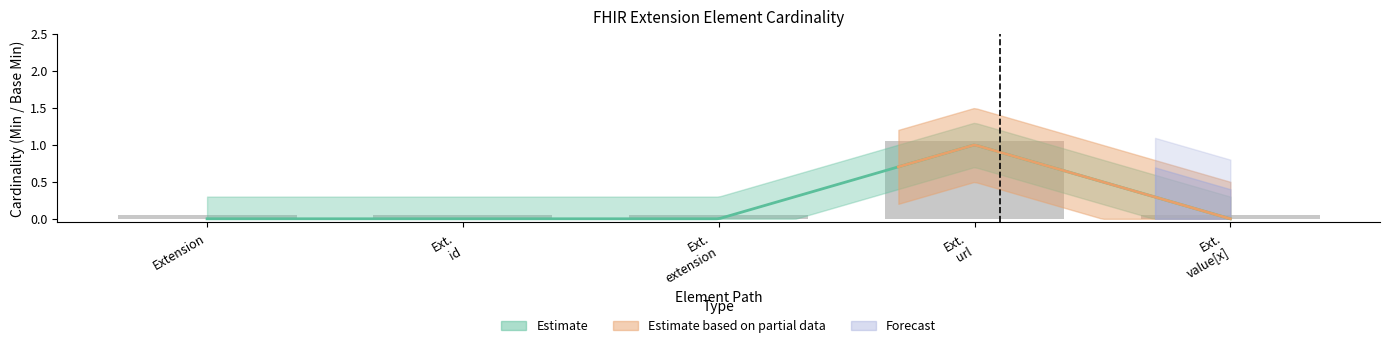

At which category is the sum across all series the highest?

Ext. url